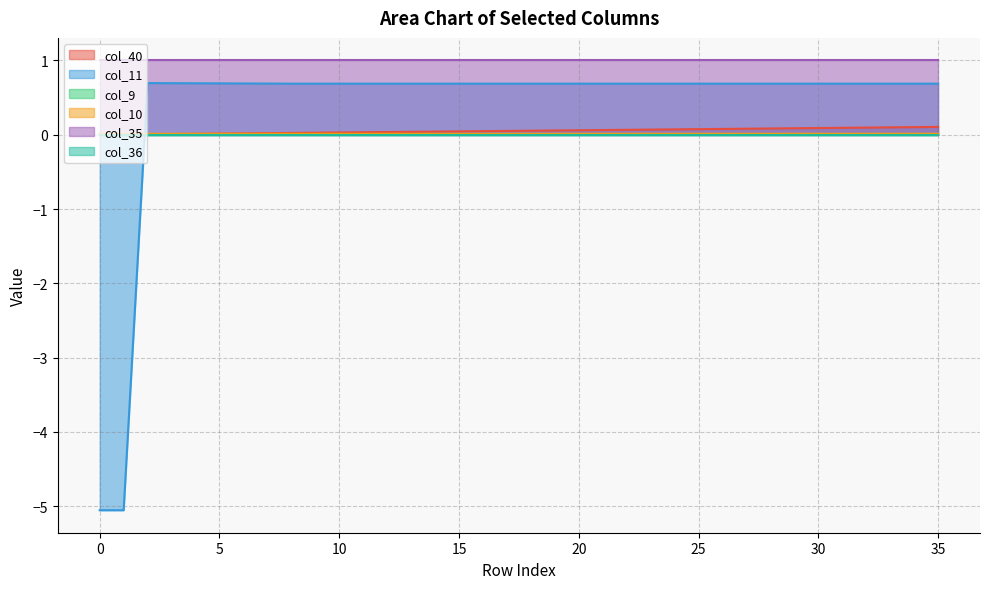

Rank the categories by col_10 value from highest to lowest.

2, 3, 4, 5, 6, 7, 8, 9, 10, 11, 12, 13, 14, 15, 16, 17, 18, 19, 20, 21, 22, 23, 24, 25, 26, 27, 28, 29, 30, 31, 32, 33, 34, 35, 0, 1